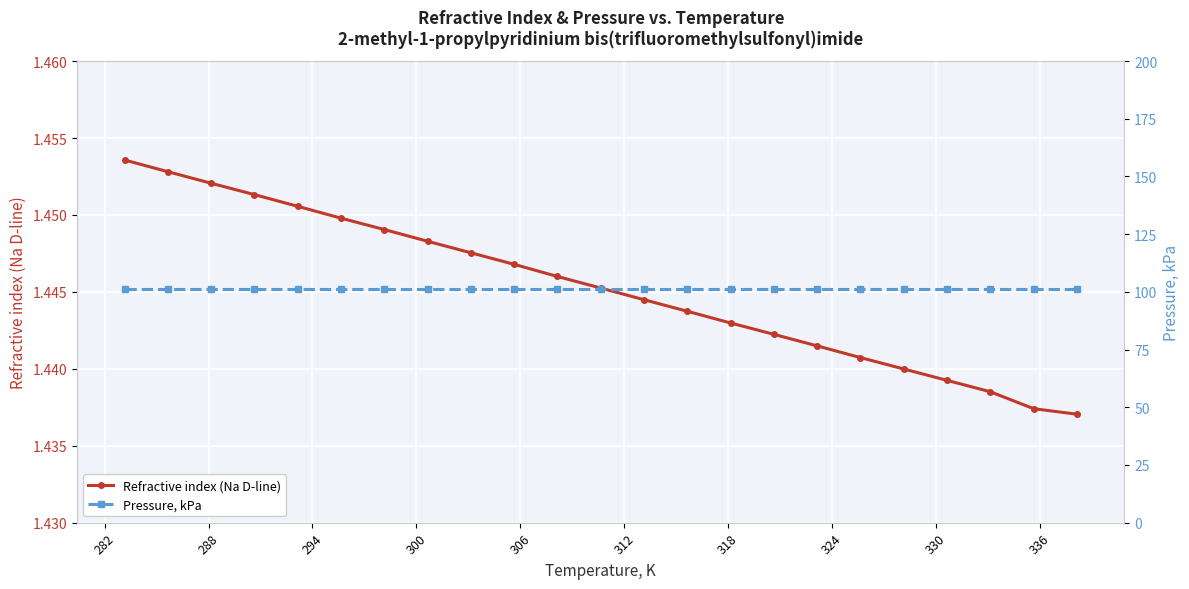

True or false: Refractive index (Na D-line) has more than 0 points higher than both neighbors.

False